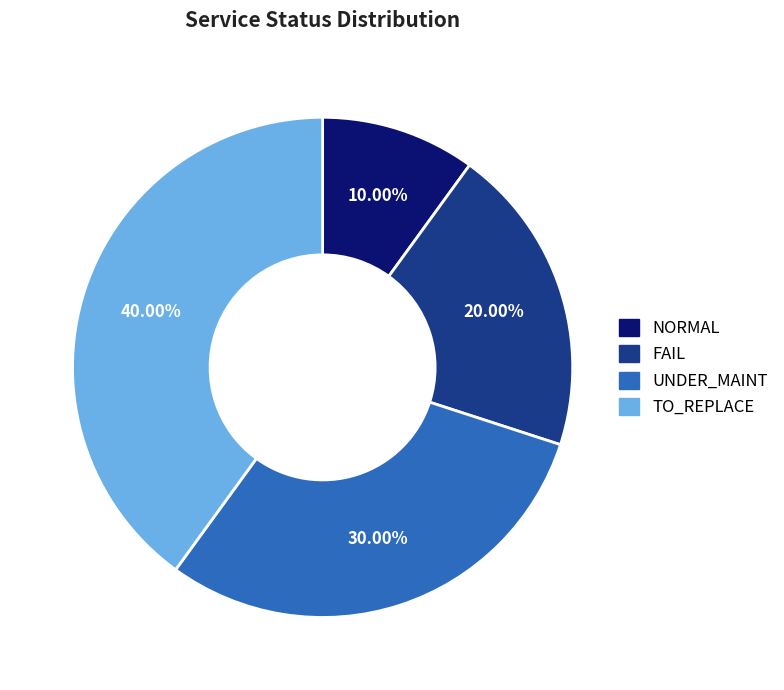

Rank the categories by value from lowest to highest.

NORMAL, FAIL, UNDER_MAINT, TO_REPLACE